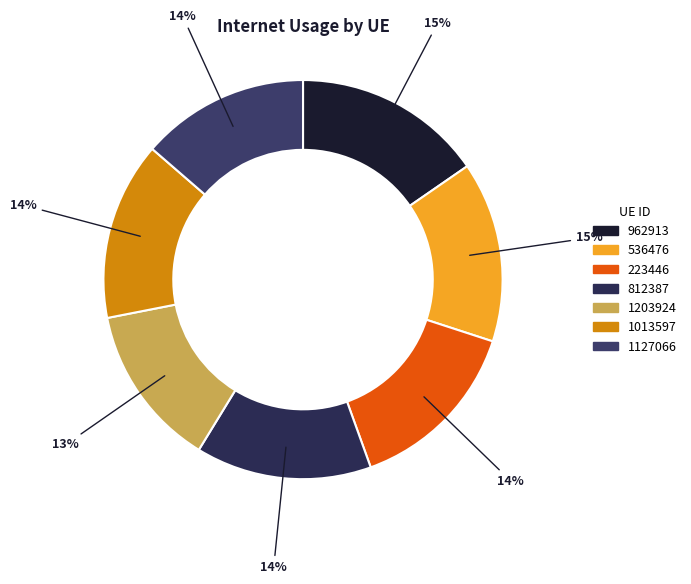

How many segments does this pie chart have?

7